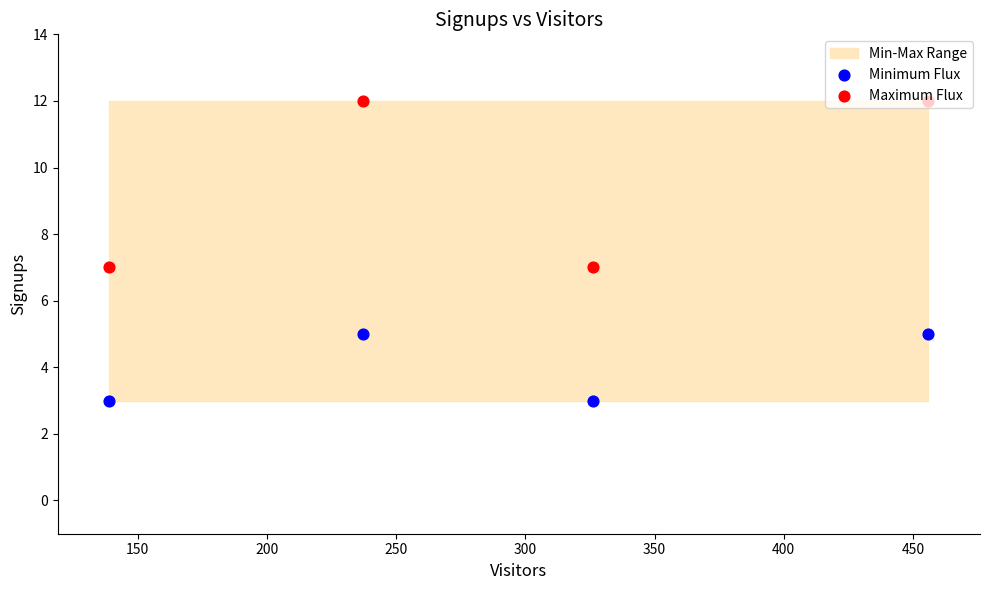

Which series has the largest total across all categories?

Maximum Flux